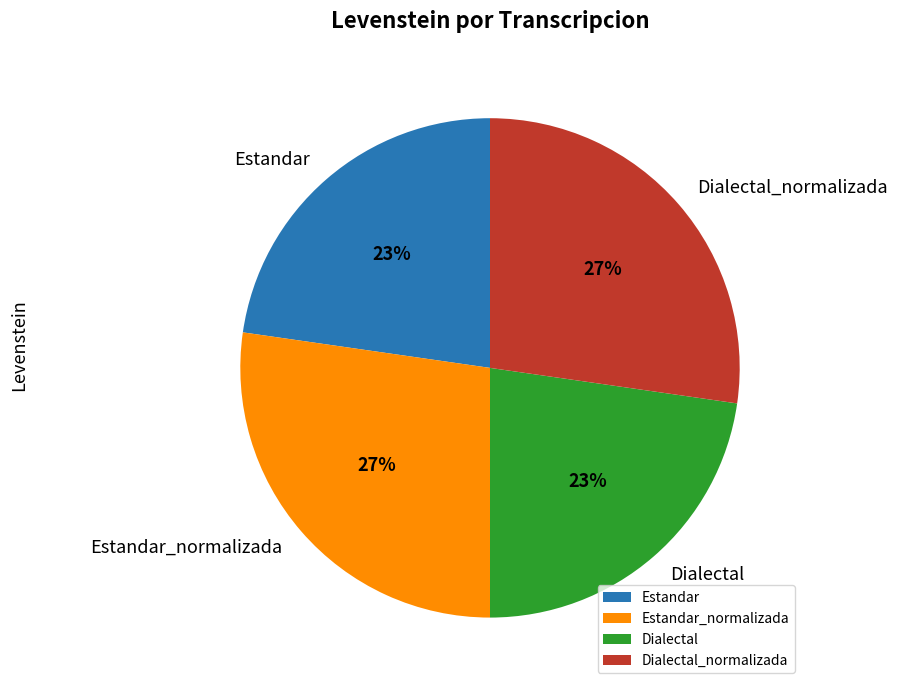

Does Dialectal_normalizada represent more than half of the total?

No